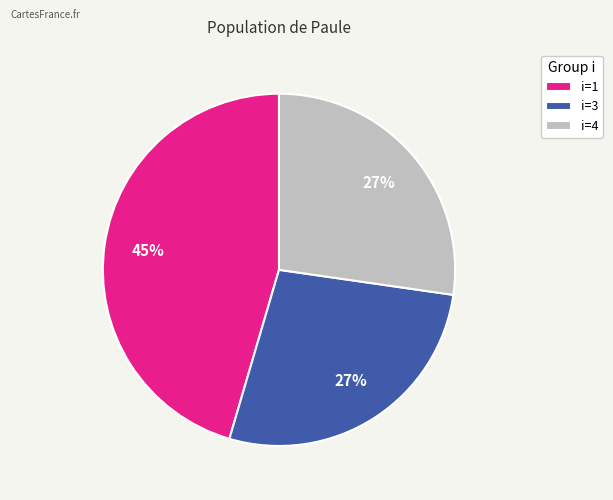

Do i=4 and i=3 together represent more than half of the pie?

Yes